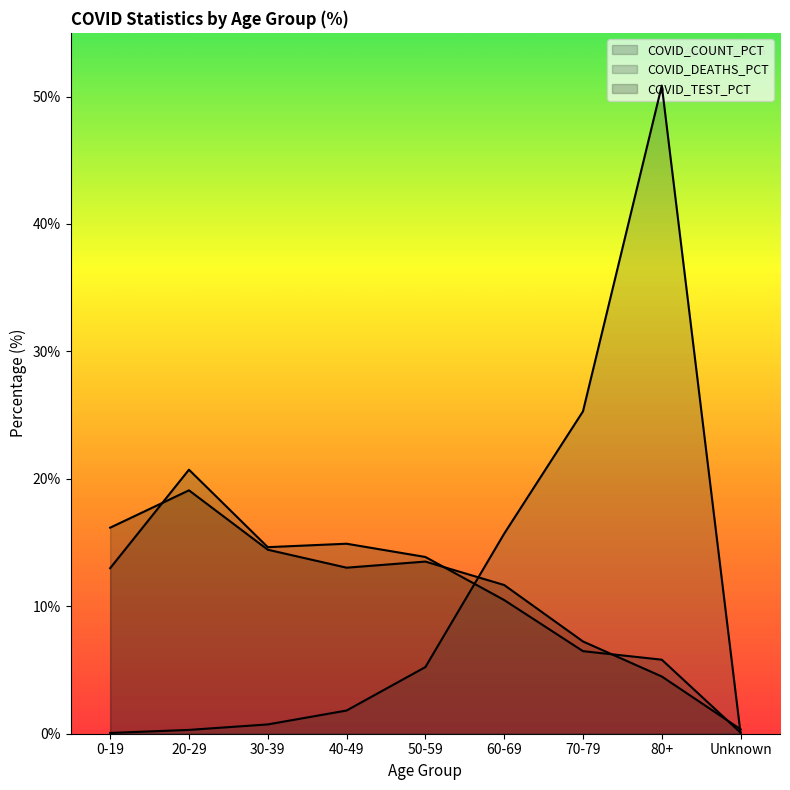

Reading left to right, list all the values displayed in this chart.

COVID_COUNT_PCT: 0-19=13.0	20-29=20.7	30-39=14.6	40-49=14.9	50-59=13.9	60-69=10.5	70-79=6.5	80+=5.8	Unknown=0.1
COVID_DEATHS_PCT: 0-19=0.1	20-29=0.3	30-39=0.7	40-49=1.8	50-59=5.2	60-69=15.7	70-79=25.3	80+=50.9	Unknown=0.0
COVID_TEST_PCT: 0-19=16.2	20-29=19.1	30-39=14.4	40-49=13.0	50-59=13.5	60-69=11.7	70-79=7.2	80+=4.5	Unknown=0.3